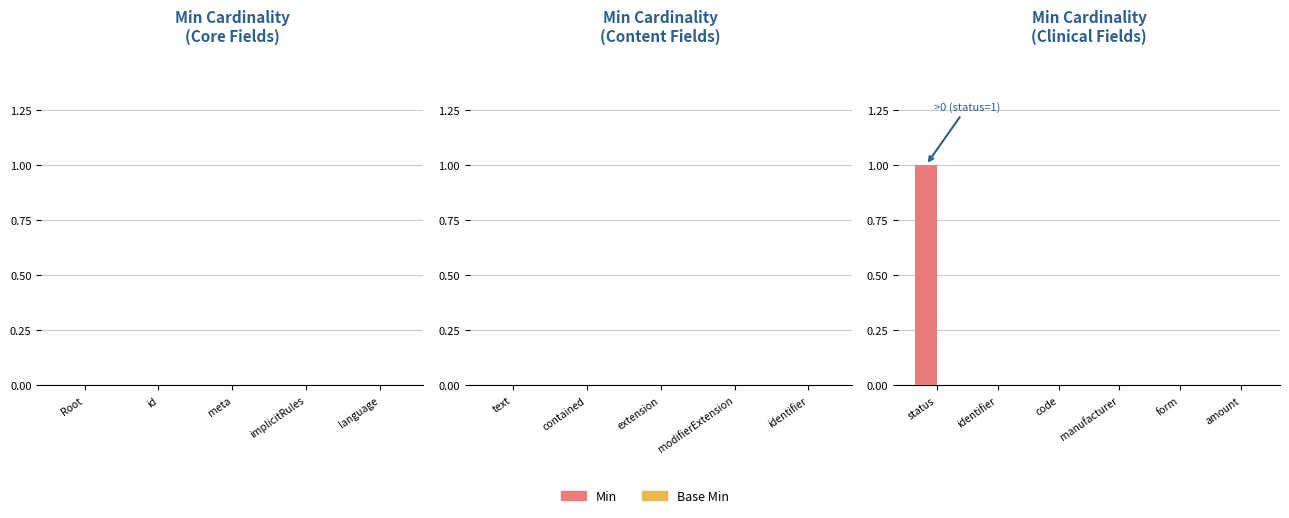

The value at identifier is 1. True or false?

False